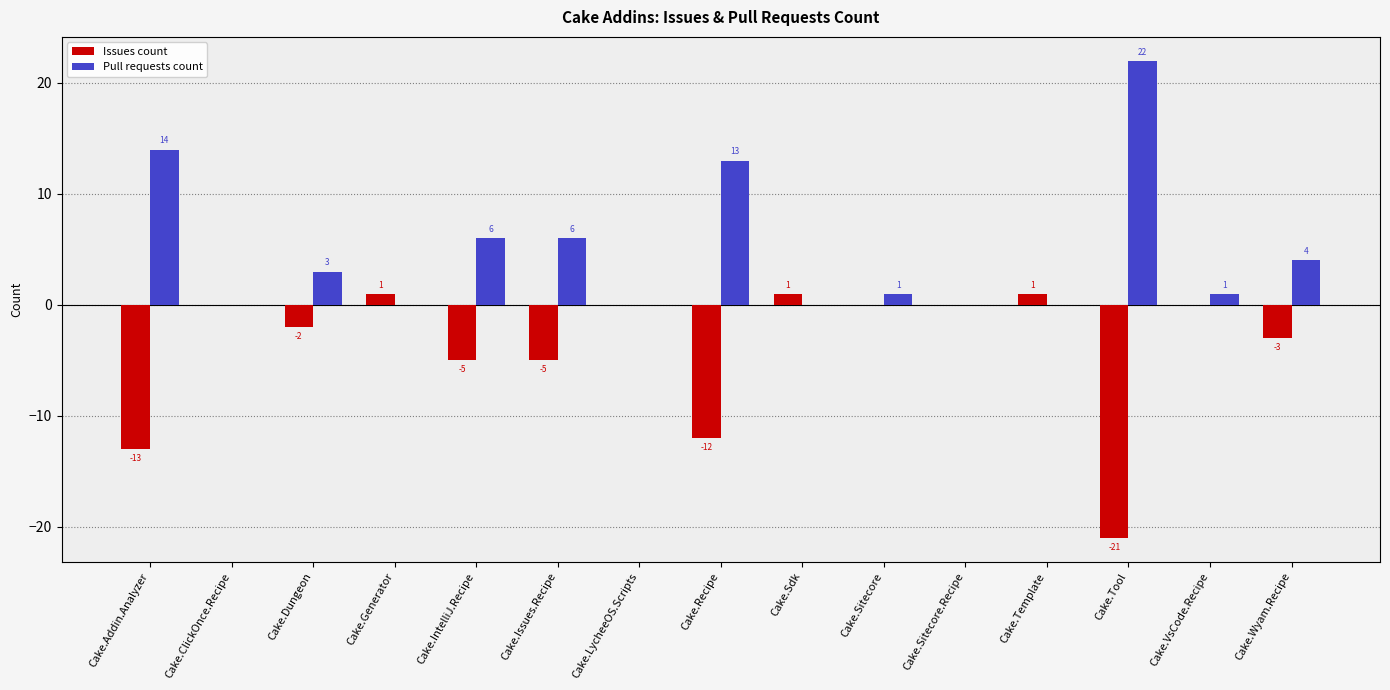

Which category has the highest value across all series?

Cake.Tool